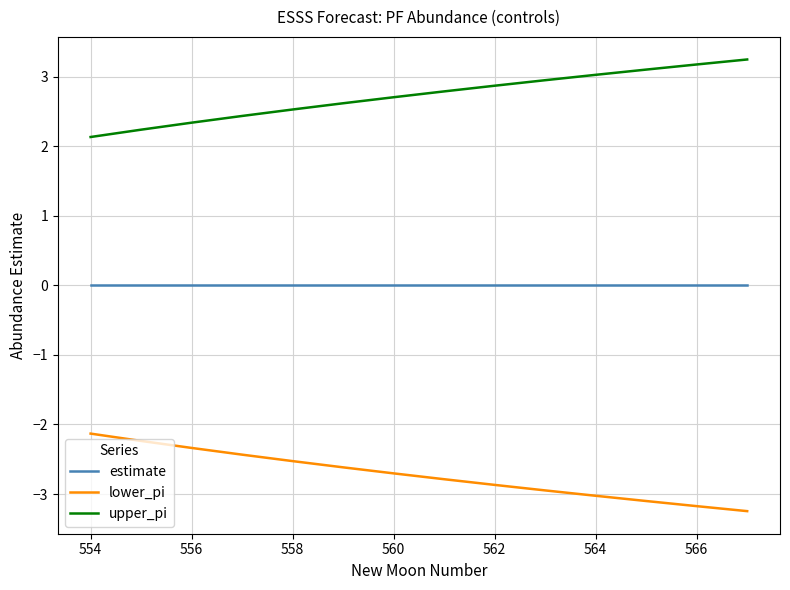

What is the difference between the second highest and second lowest values in the upper_pi series?

0.9